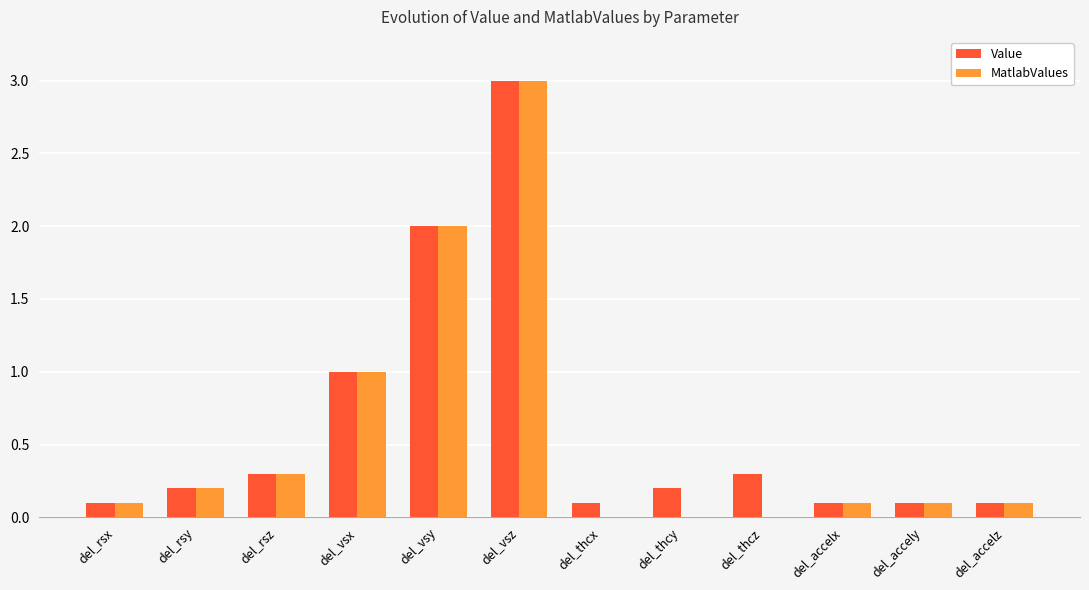

Is the value of MatlabValues at del_thcz greater than the value of Value at del_thcz?

No